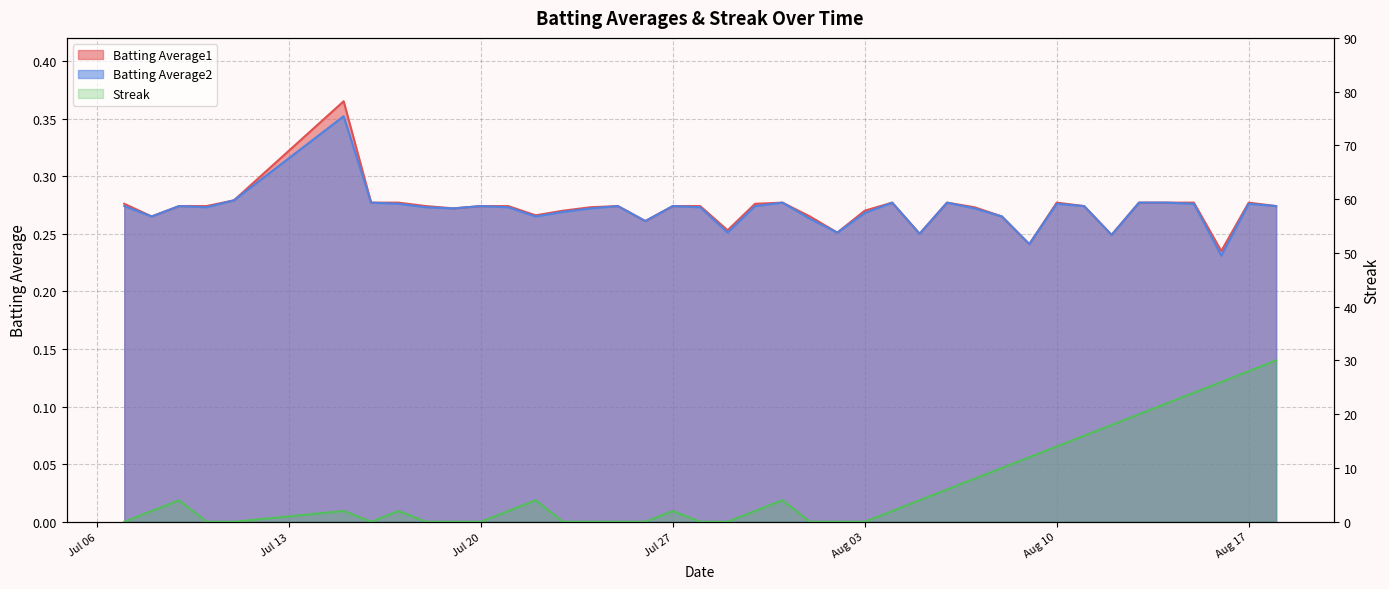

How many Batting Average1 values are between 0 and 1?

40